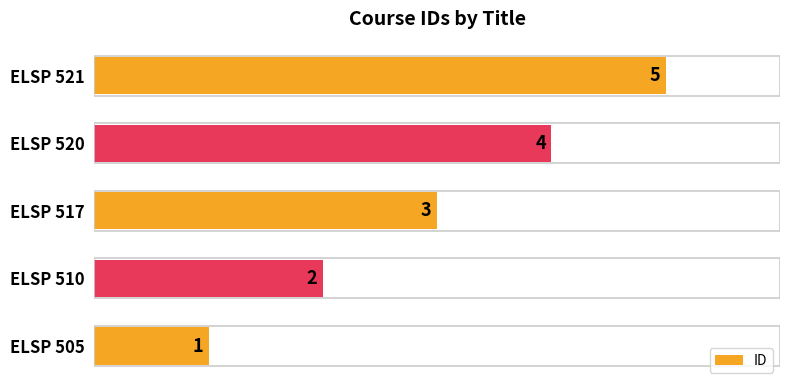

What is the average value?

3